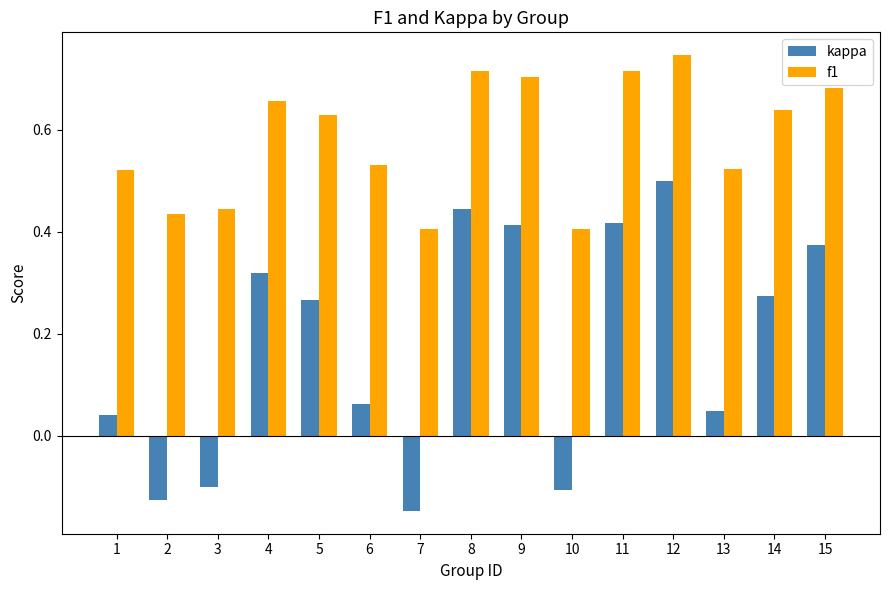

How many bars are there in each group?

2